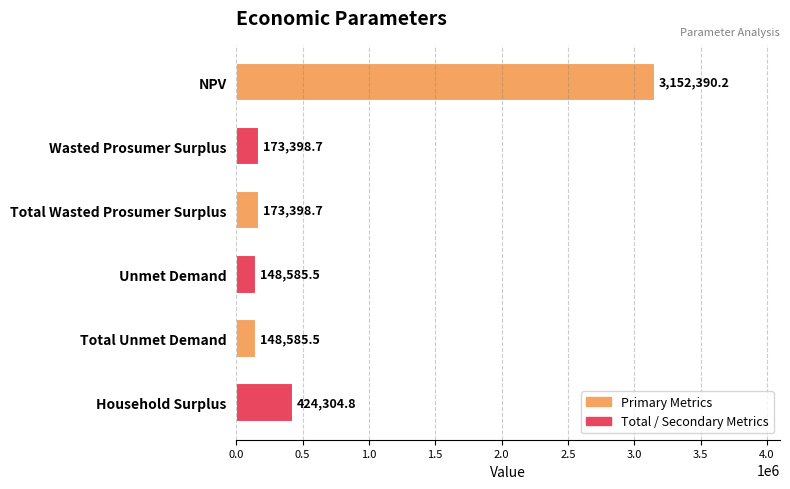

What is the label of the 4th bar from the top?

Unmet Demand